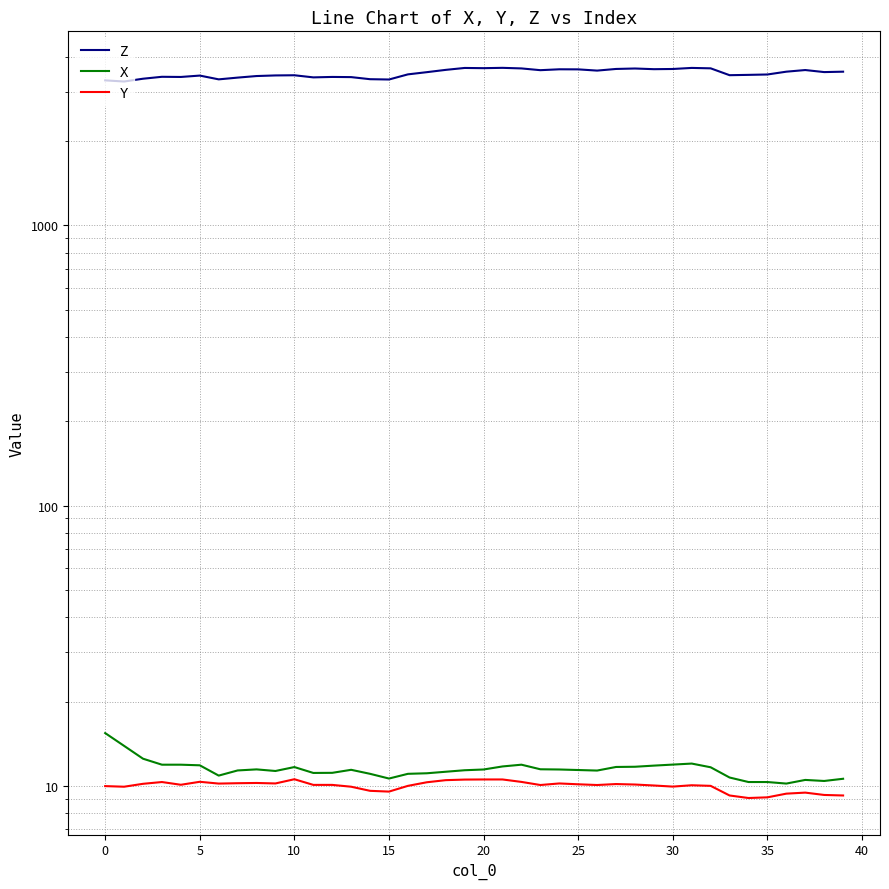

What is the total value across all series at 35?

3434.1